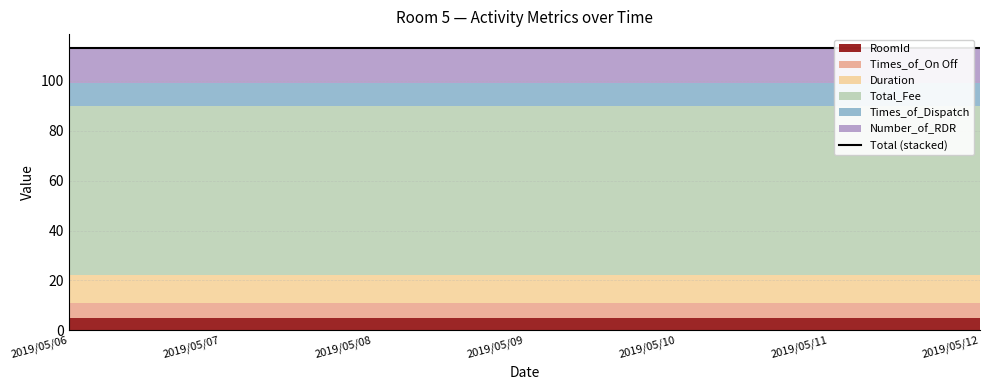

At which category is the sum across all series the highest?

2019/05/06